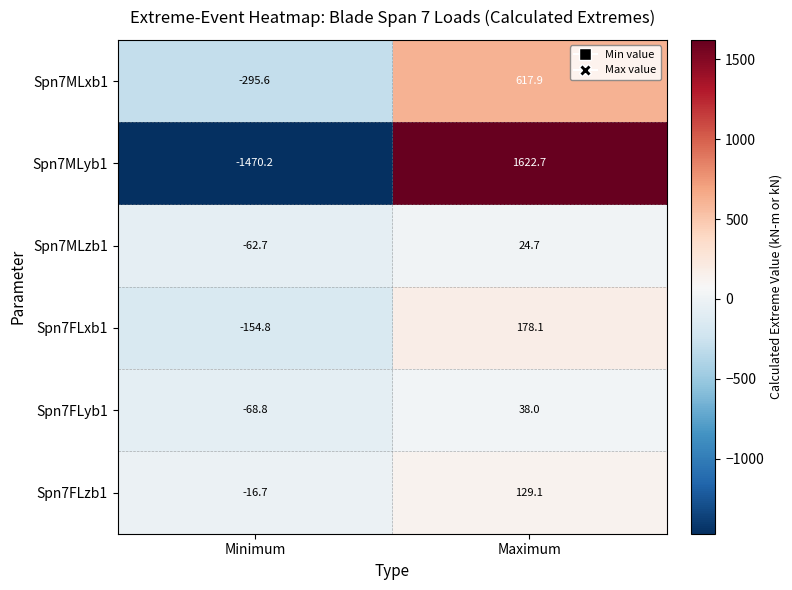

Rank the series at Minimum from lowest to highest value.

Spn7MLyb1, Spn7MLxb1, Spn7FLxb1, Spn7FLyb1, Spn7MLzb1, Spn7FLzb1